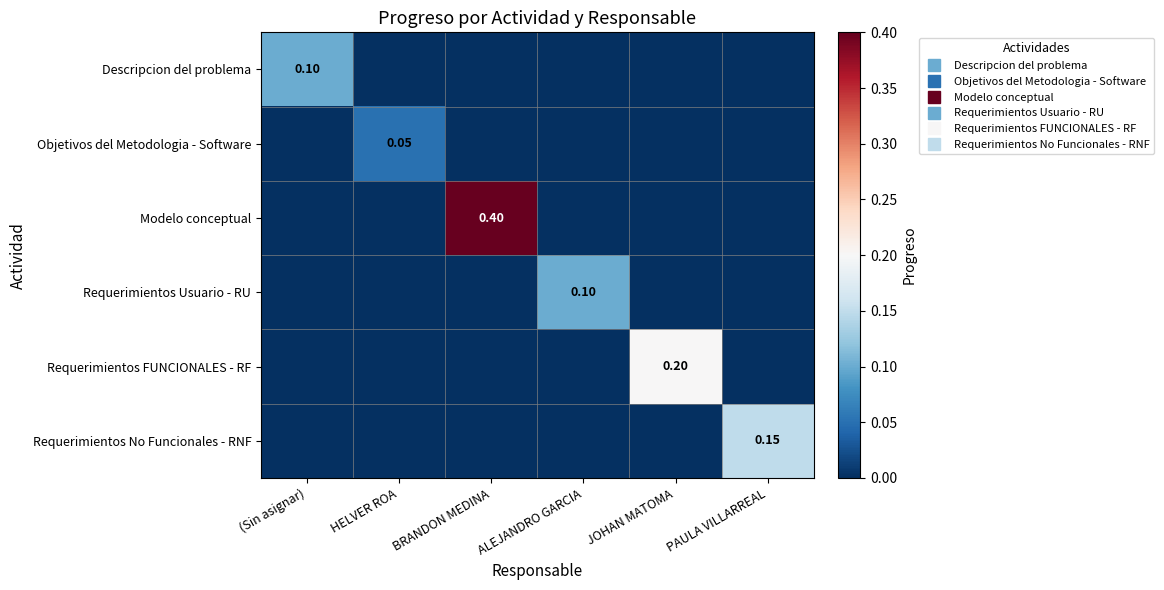

Is the value of Descripcion del problema at (Sin asignar) greater than the value of Objetivos del Metodologia - Software at ALEJANDRO GARCIA?

Yes